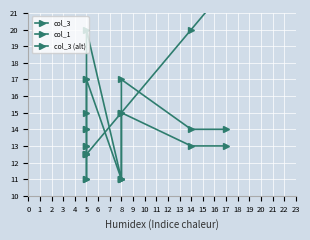

Where is col_3 nearest to the value 14?

5